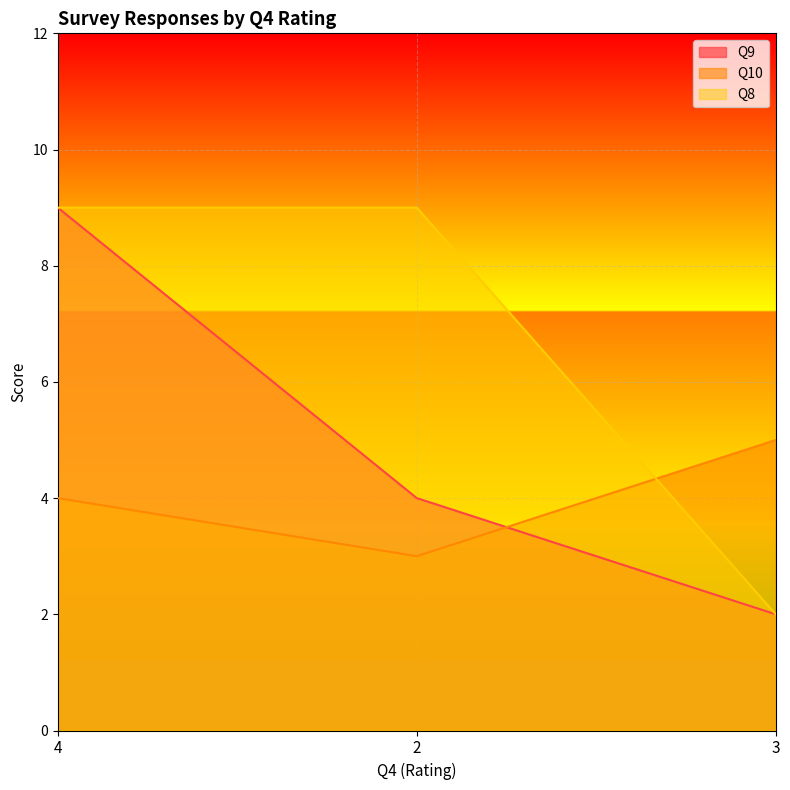

What are all the series names shown in the legend?

Q9, Q10, Q8